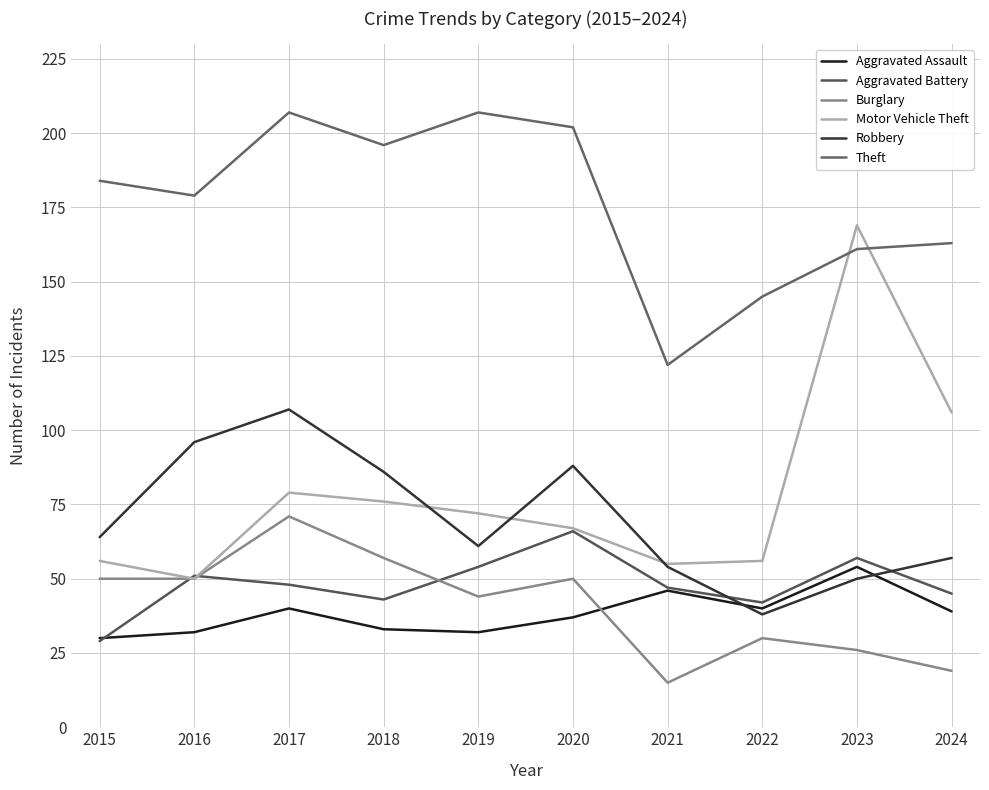

List the labels in order of Theft value, largest first.

2017, 2019, 2020, 2018, 2015, 2016, 2024, 2023, 2022, 2021